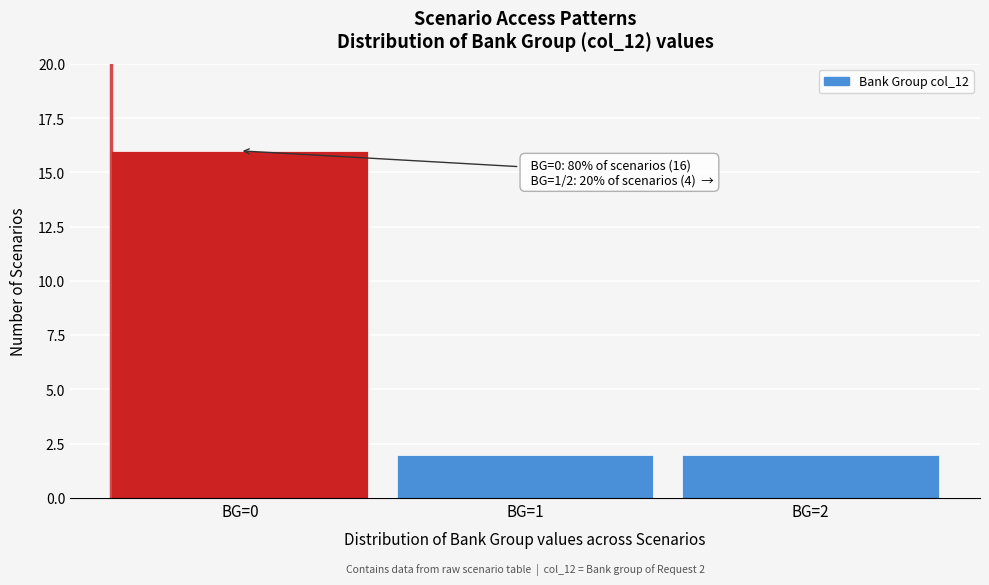

Over which range of the x-axis is the bar tallest?

-0.5 to 0.5